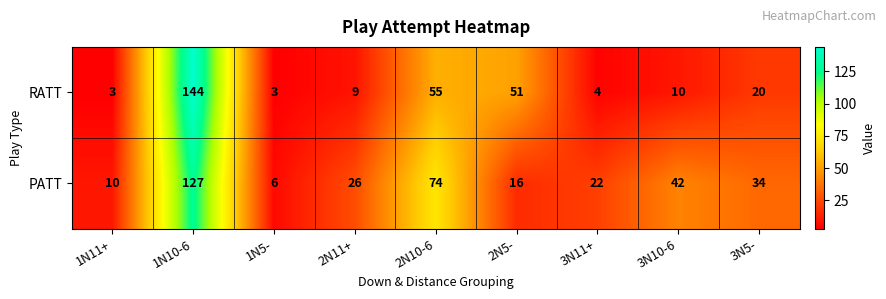

The RATT series shows 79 at 2N5-. True or false?

False